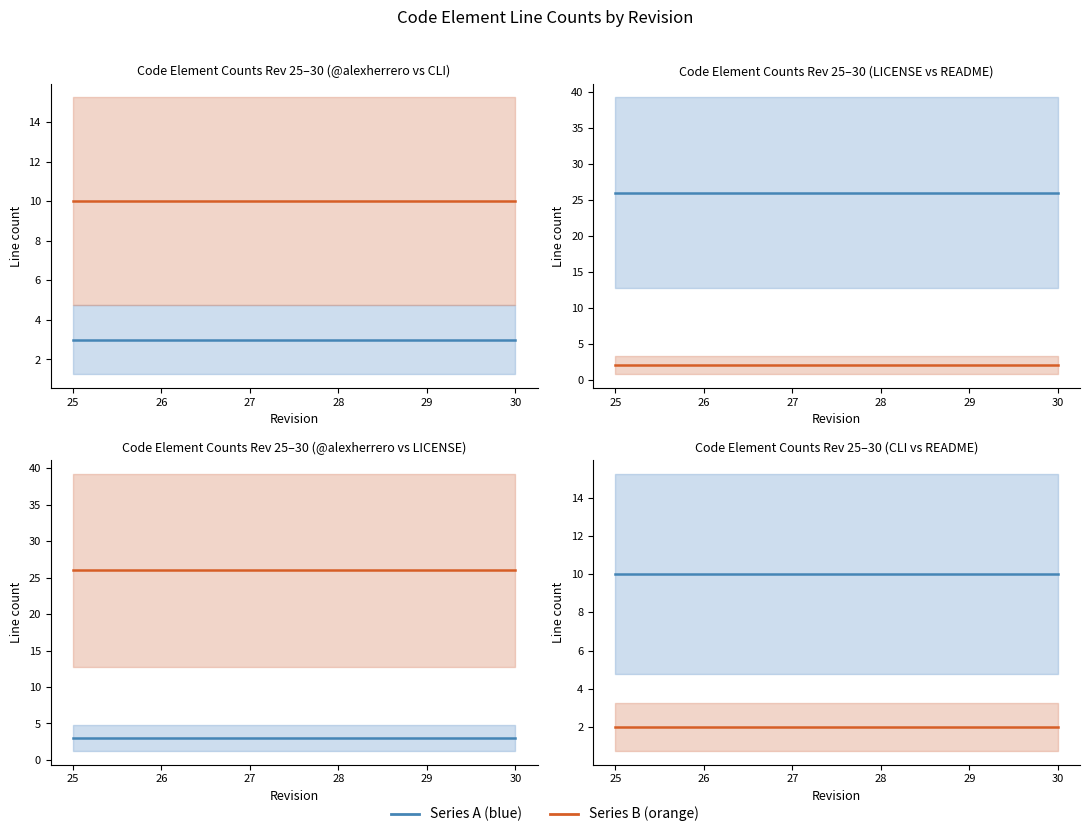

Reading left to right, what are all the values shown in this chart?

@alexherrero: 3	3	3	3	3	3
CLI: 10	10	10	10	10	10
LICENSE: 26	26	26	26	26	26
README: 2	2	2	2	2	2